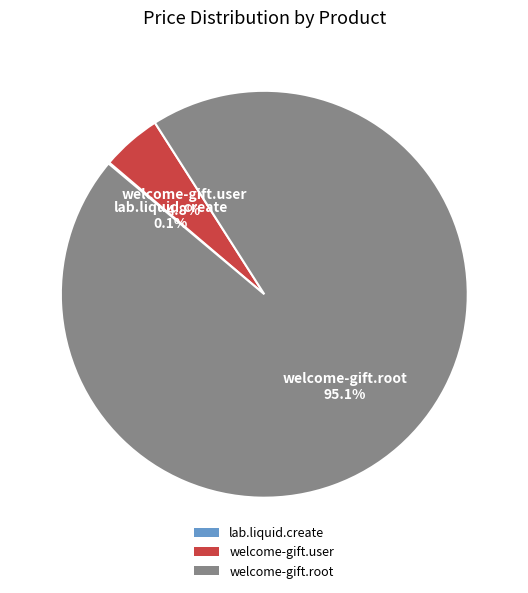

To the nearest percent, what portion does welcome-gift.root represent?

95%